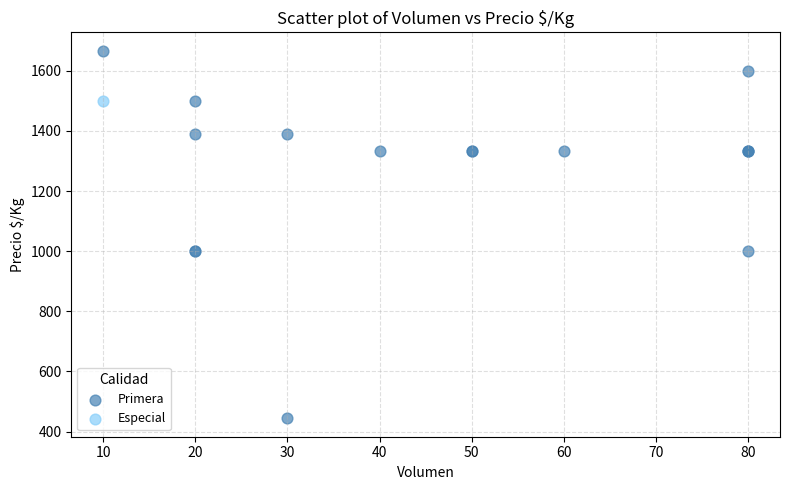

What are all the series names shown in the legend?

Primera, Especial